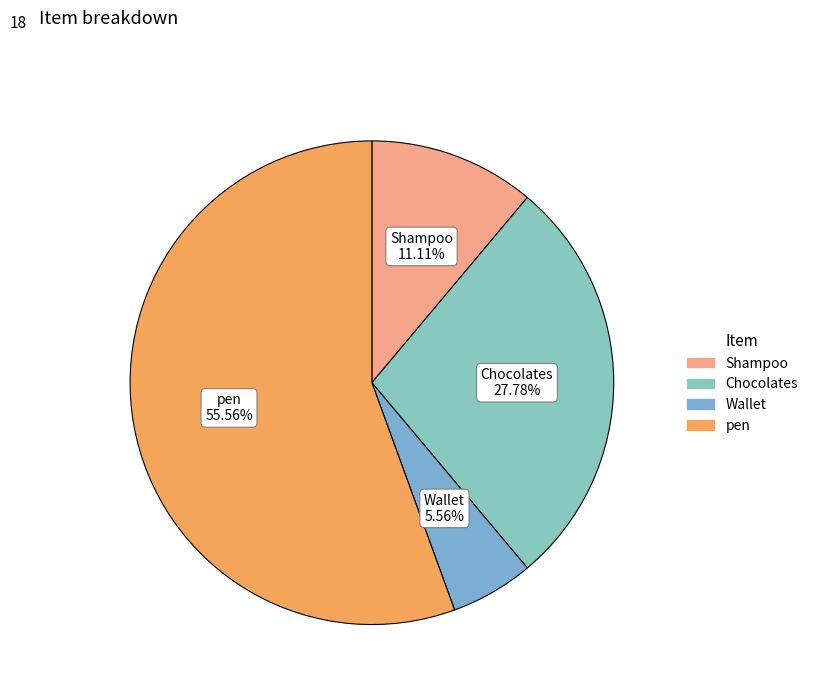

How many segments does this pie chart have?

4